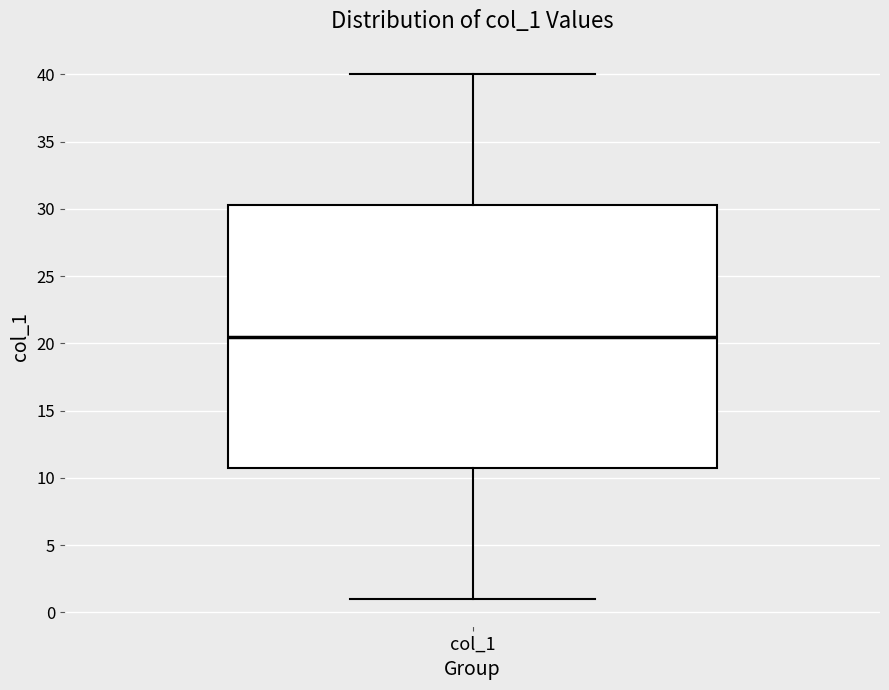

Transcribe this box plot: give where the median line is, the range the box spans, and where the two whiskers end, as read against the y-axis. The values are not printed on the chart, so give them approximately, as read against the axis.

median 20.5, box 11.0 to 30.5, whiskers 1.0 to 40.0